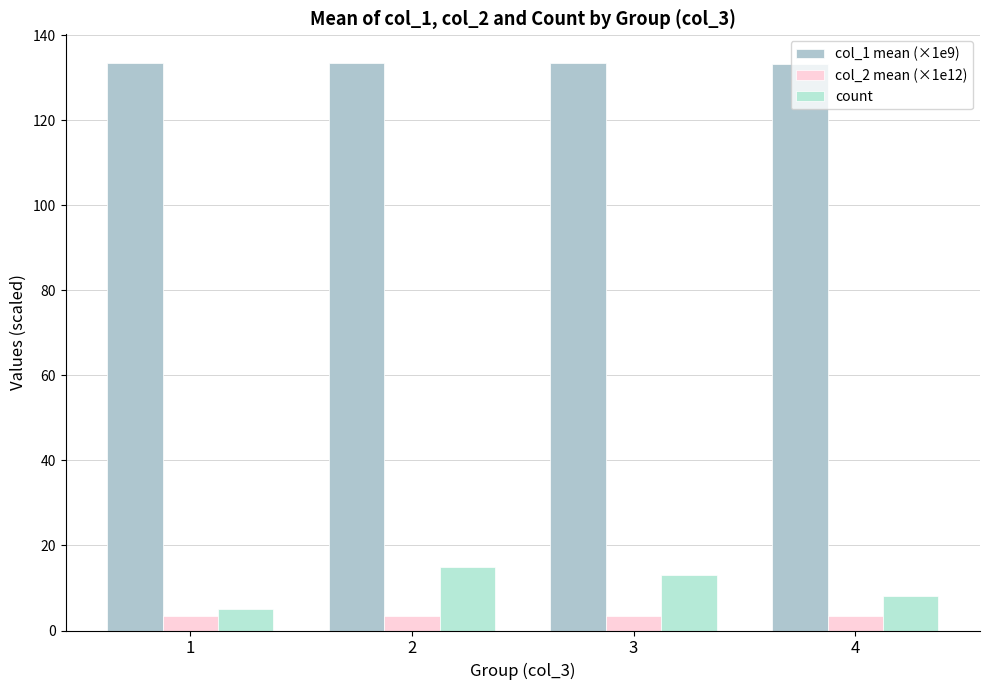

Is it true that col_2 mean (×1e12) equals 1.2 at 3?

False